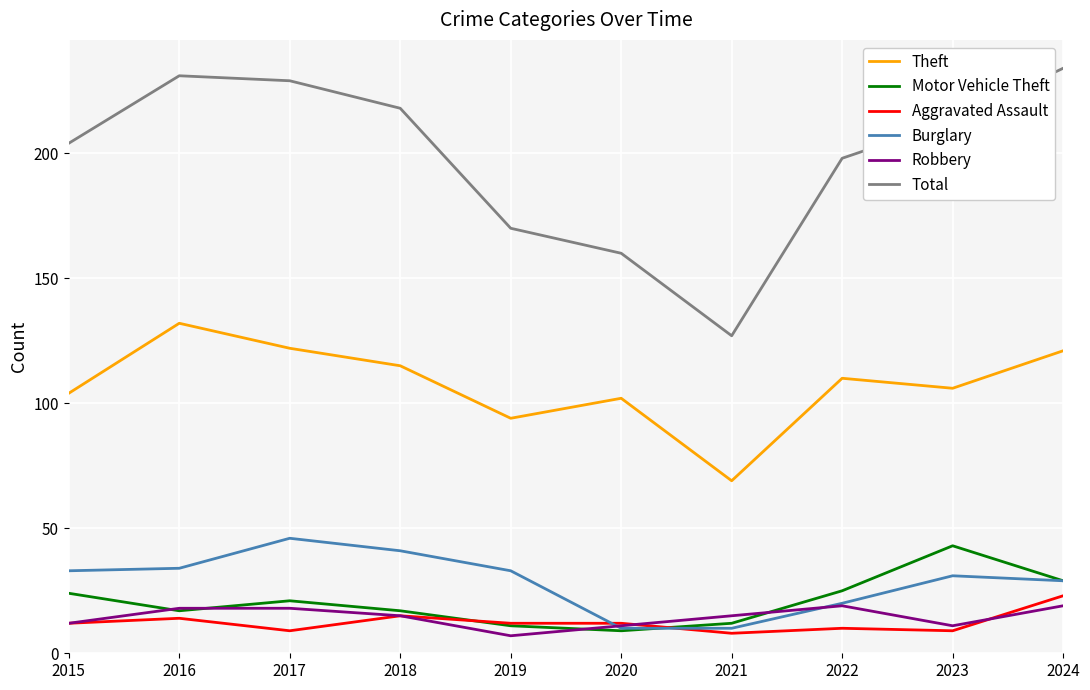

At how many categories does at least one series exceed 228?

3